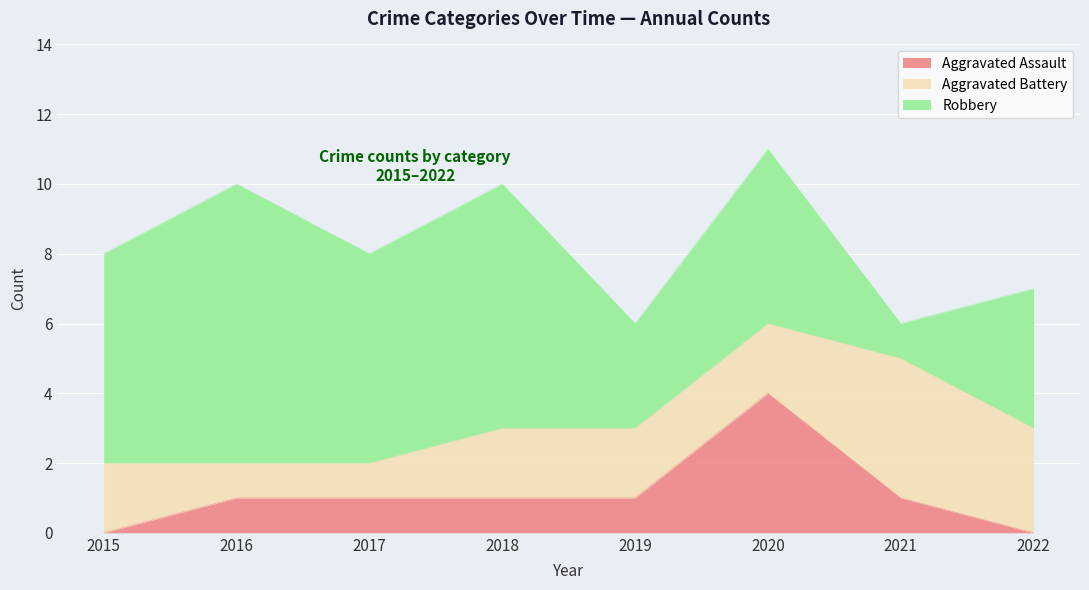

At how many categories does at least one series exceed 2?

8